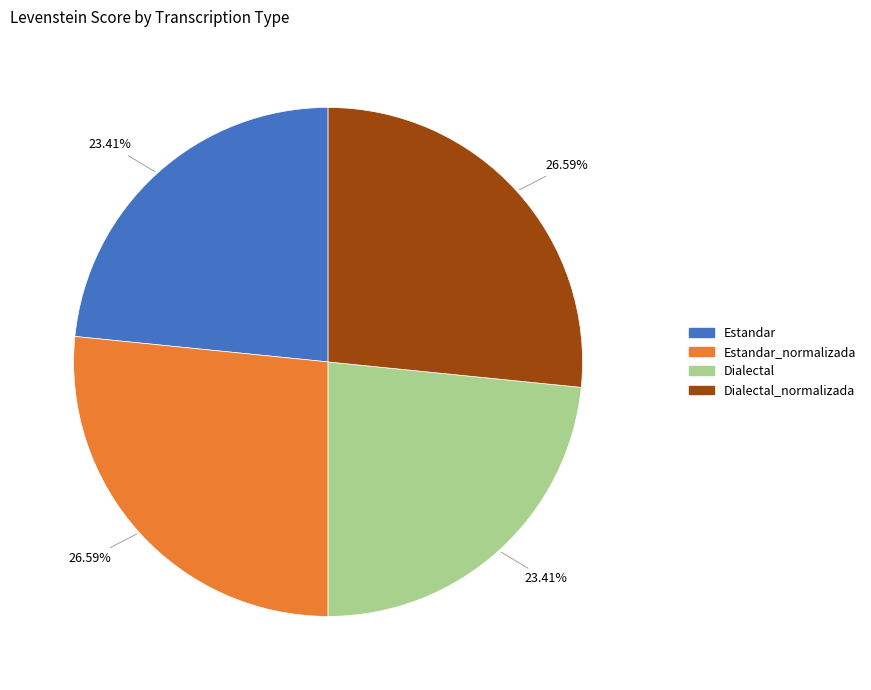

Does any single category account for the majority?

No